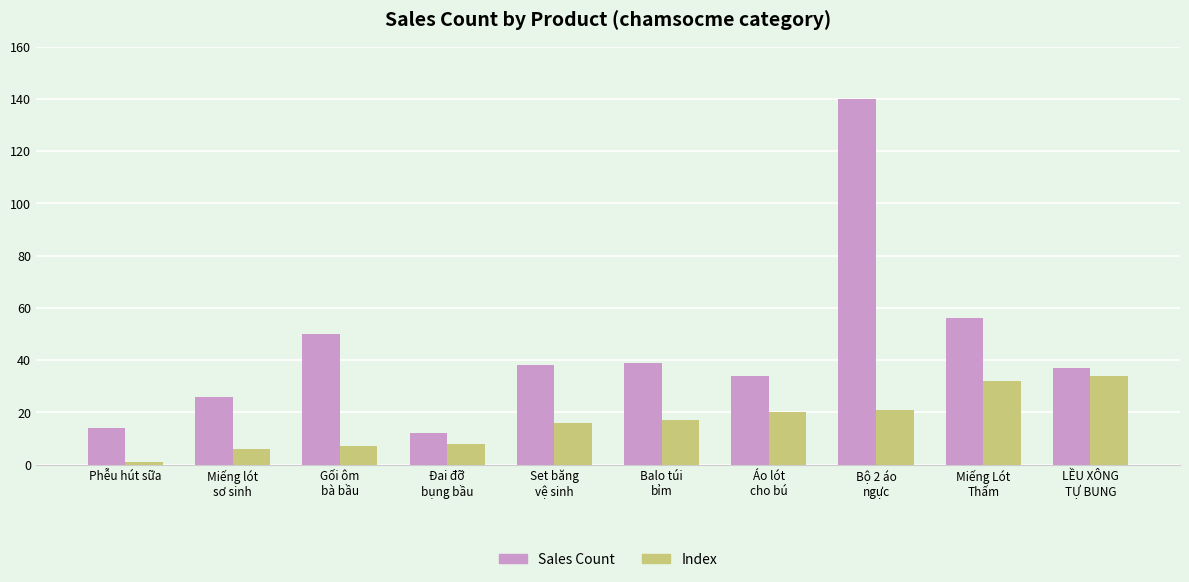

What is the difference between the maximum and minimum values in the Index series?

33